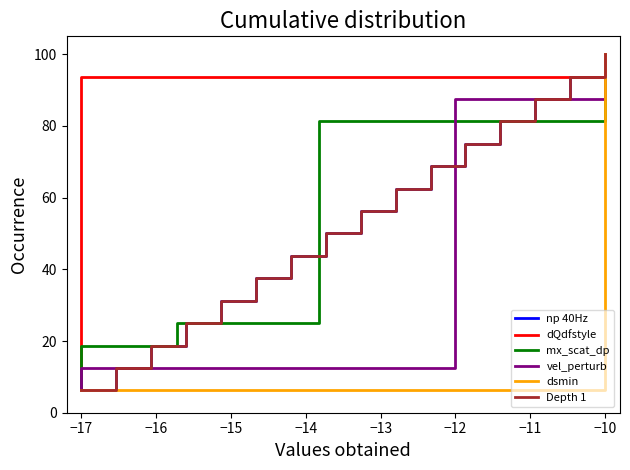

What is the difference between the second highest and minimum values in the Depth 1 series?

87.5